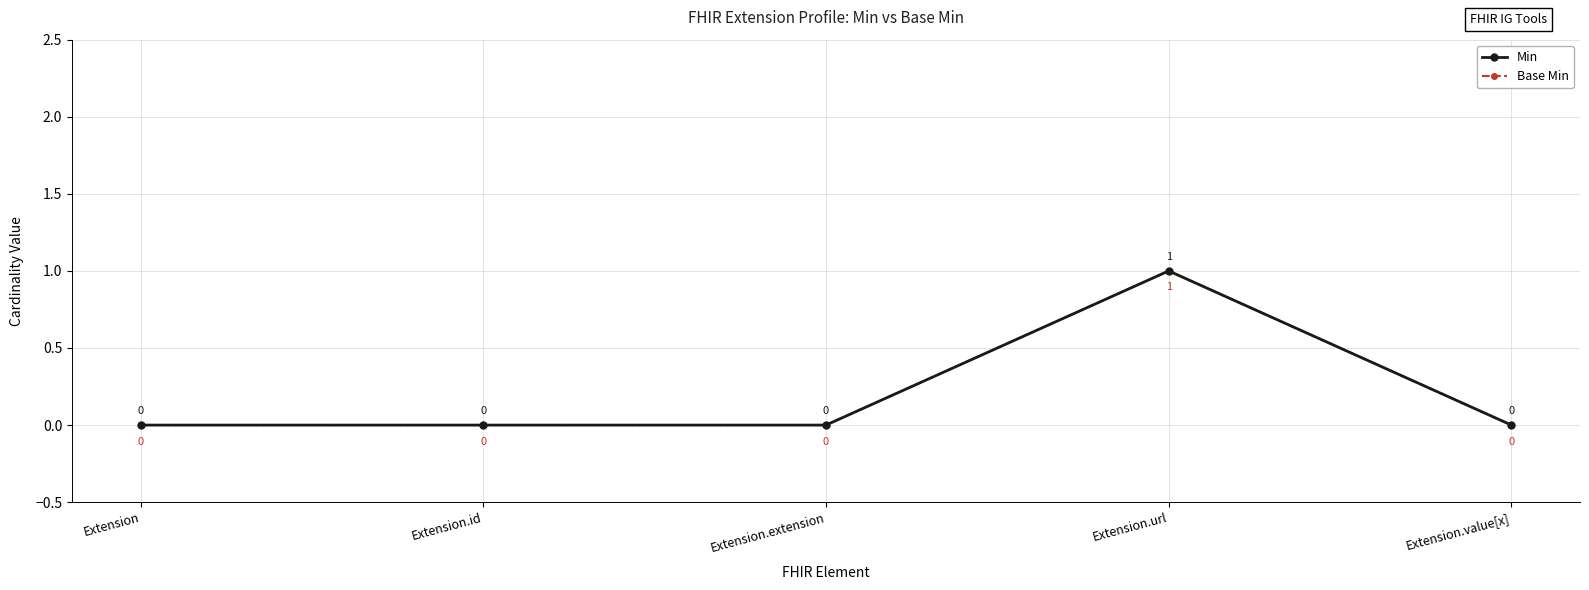

True or false: Min has more than 1 interior local peaks.

False